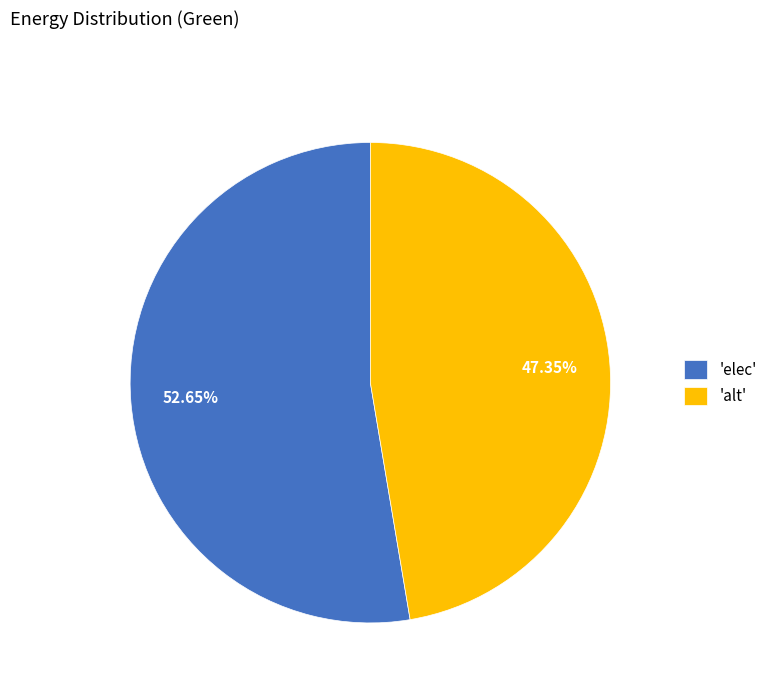

Is there any slice that represents more than half of the pie?

Yes